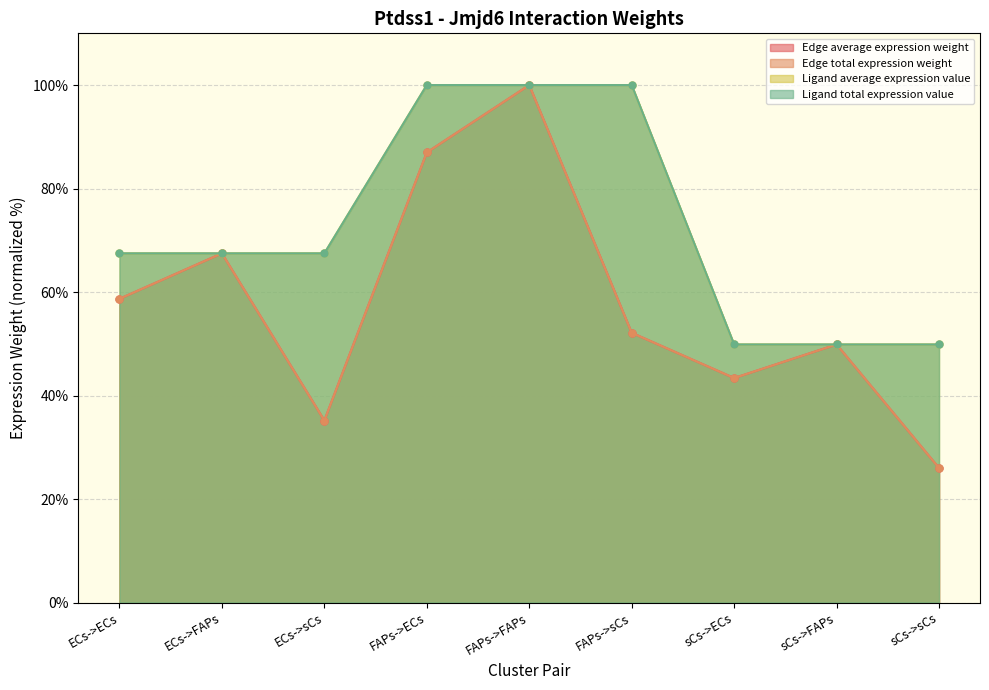

Which has a higher value, ECs->sCs or sCs->FAPs?

sCs->FAPs